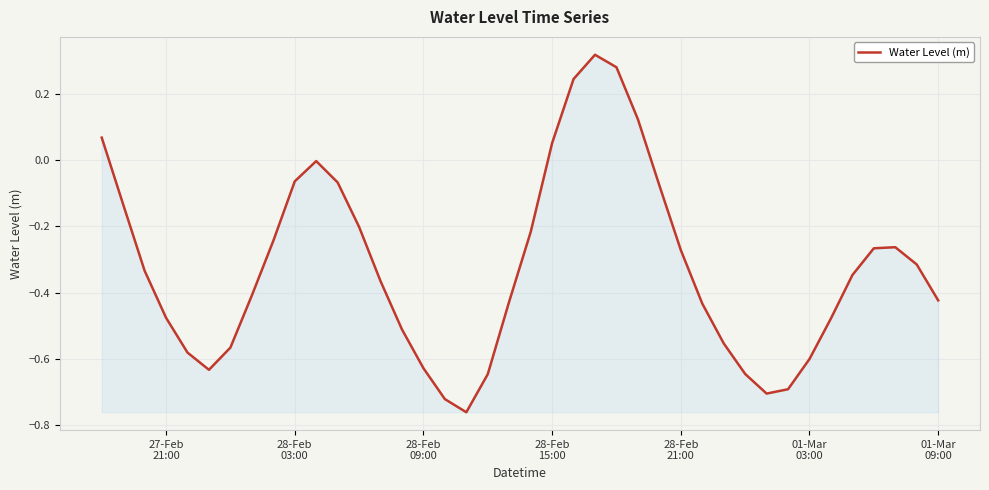

What is the difference between the maximum and minimum values?

1.1